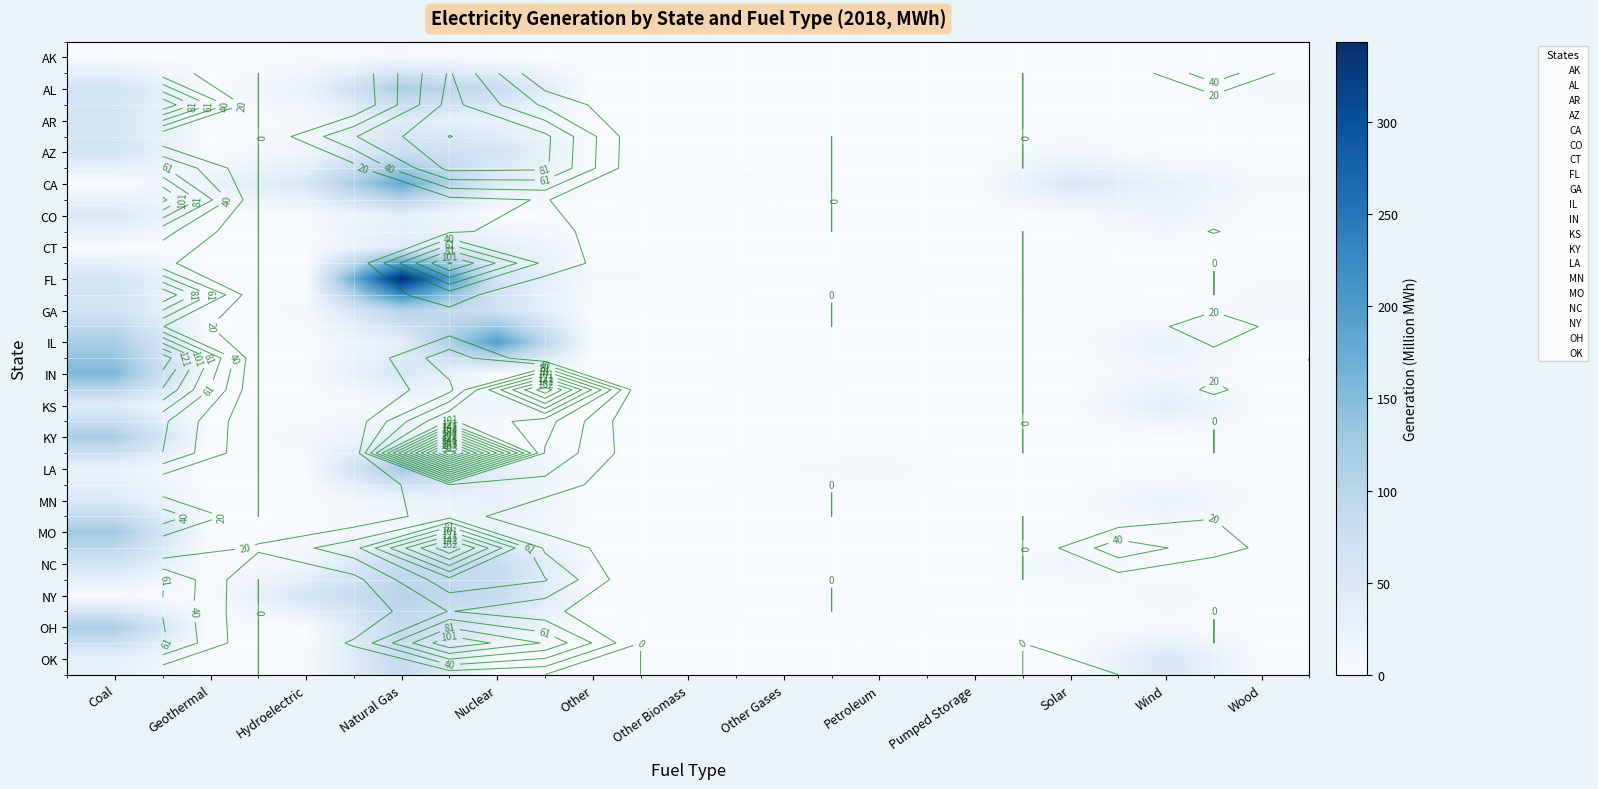

The value of MO at Wood is 0.1. True or false?

True